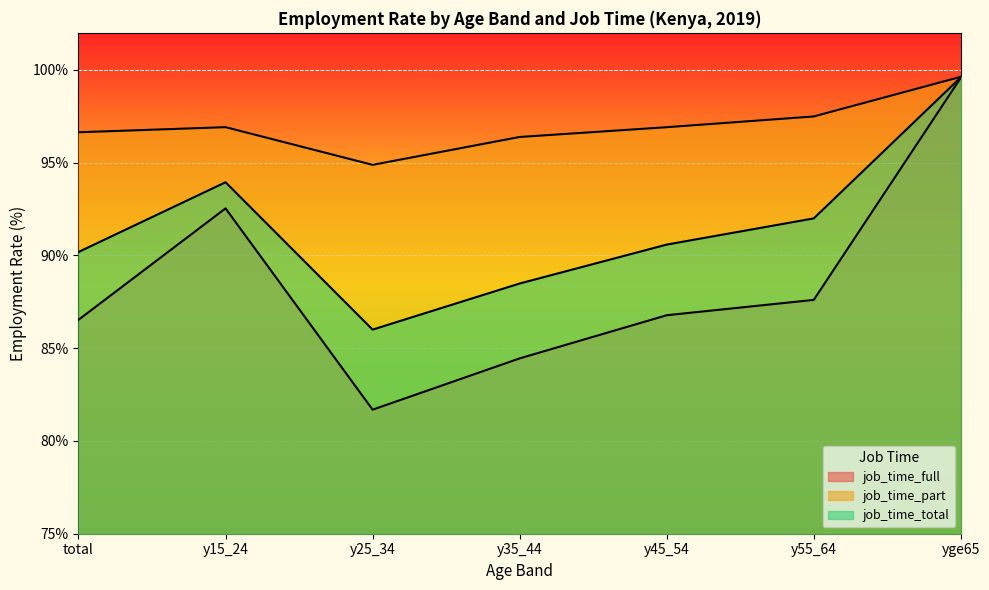

The value of job_time_full at y45_54 is 86.8. True or false?

True